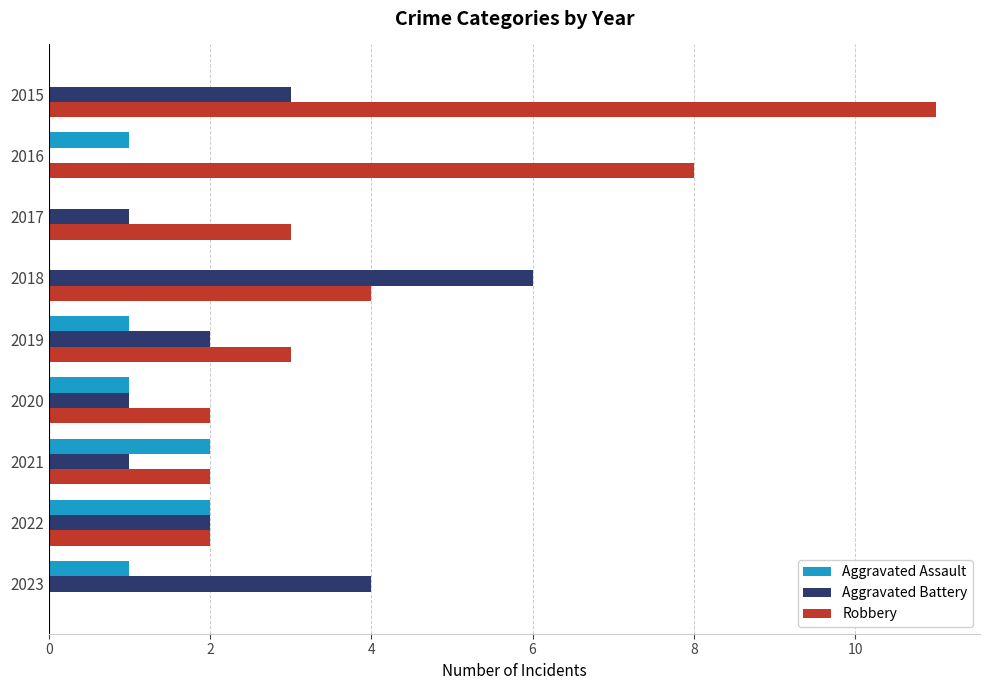

Which series has the largest total across all categories?

Robbery